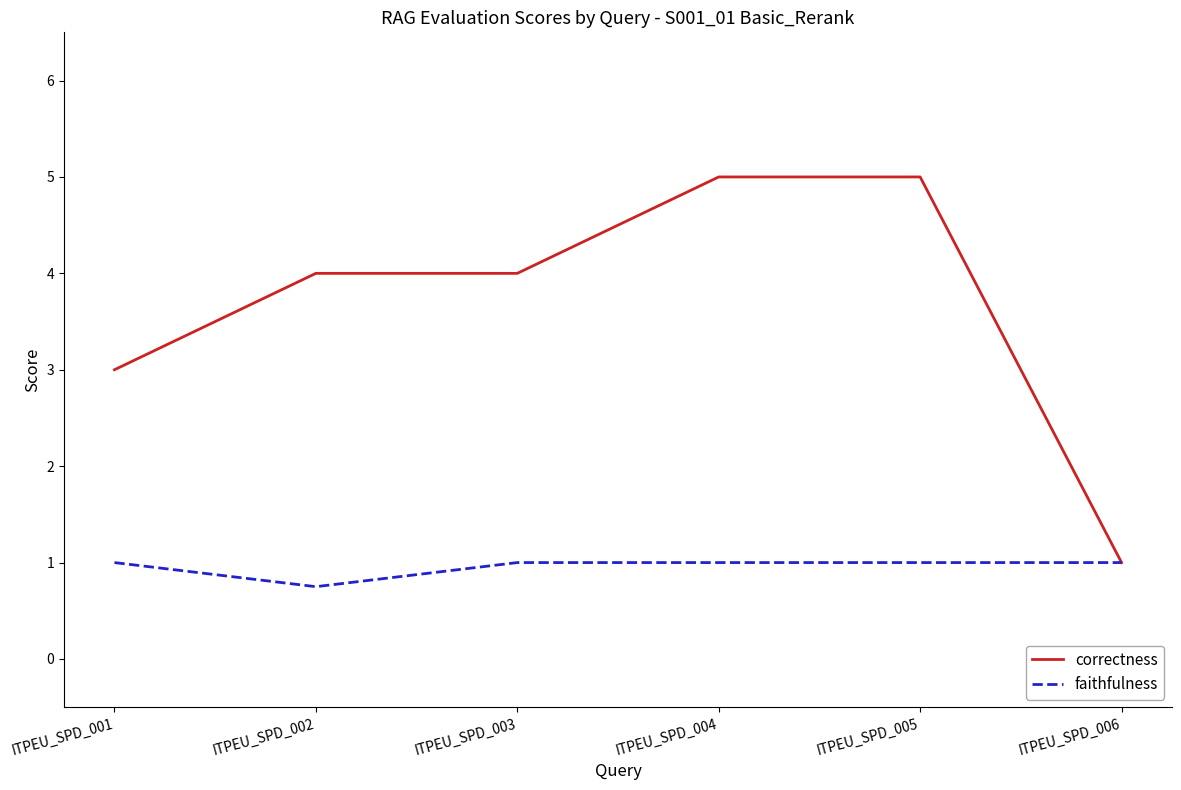

Reading left to right, extract all data points from this chart.

correctness: 3.0	4.0	4.0	5.0	5.0	1.0
faithfulness: 1.0	0.8	1.0	1.0	1.0	1.0